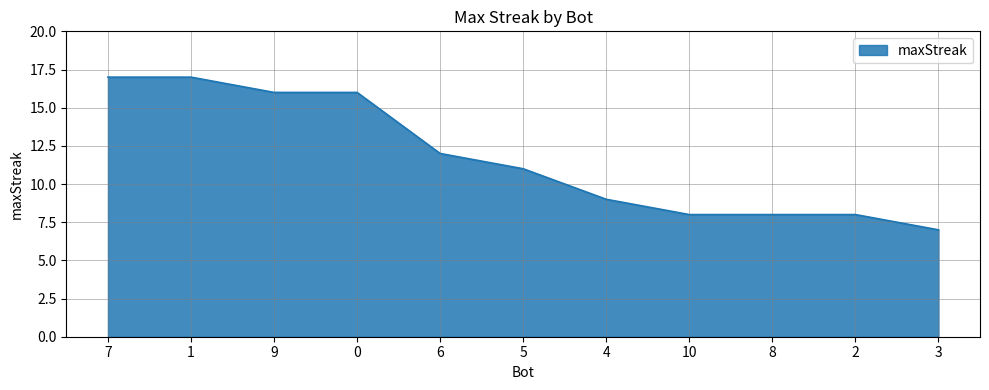

What is the change in value from 0 to 2?

-8